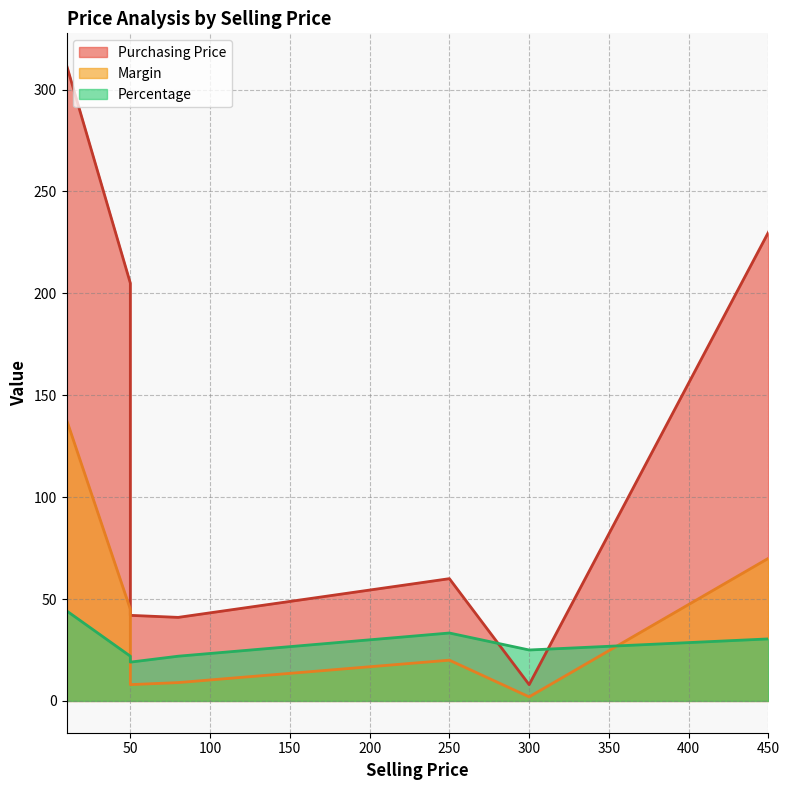

At 300, list the series in order from largest to smallest.

Percentage, Purchasing Price, Margin